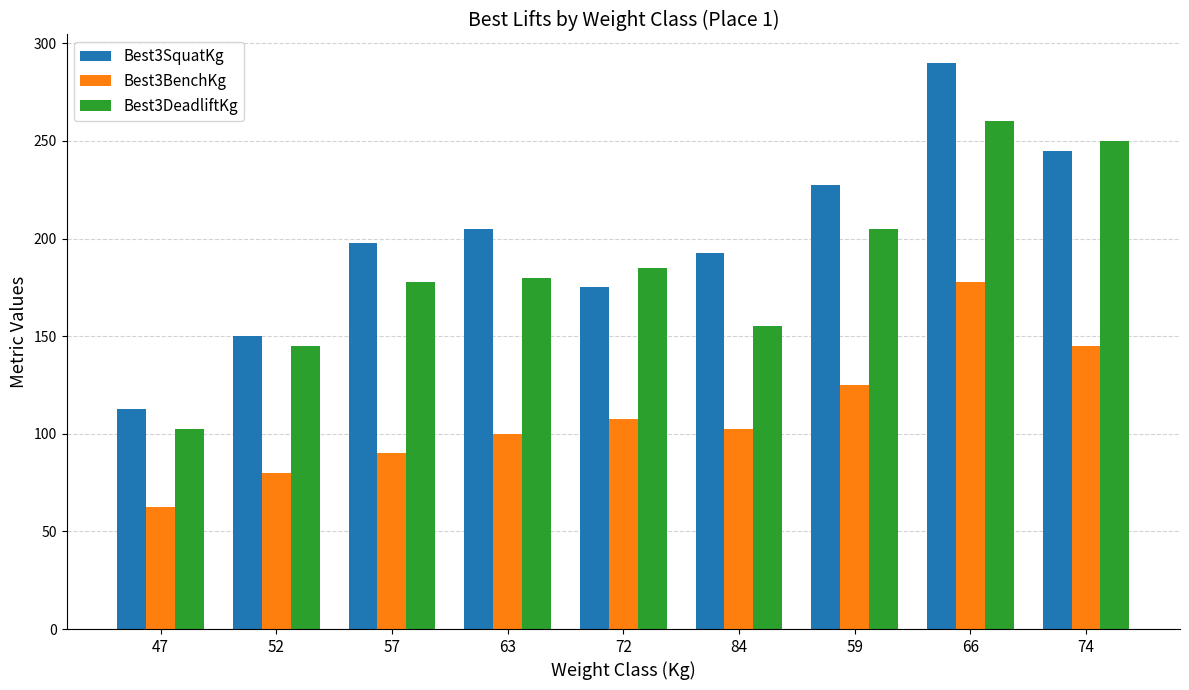

What is the value of the Best3SquatKg bar at the 1st from the left?

112.5